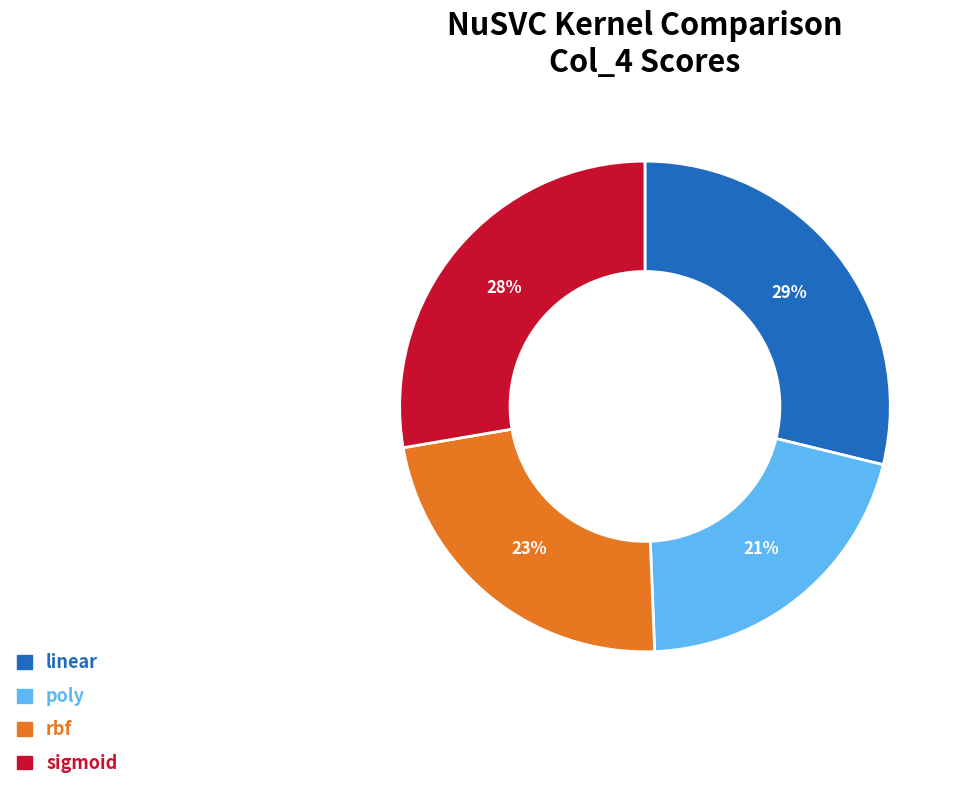

To the nearest percent, what percentage of the pie is rbf?

23%